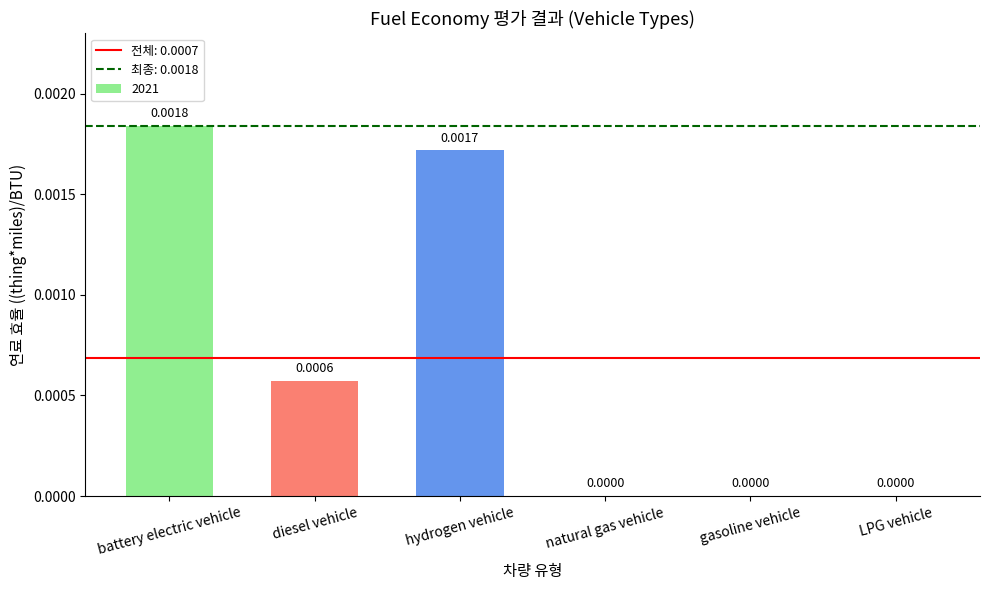

Between LPG vehicle and diesel vehicle, which is larger?

diesel vehicle